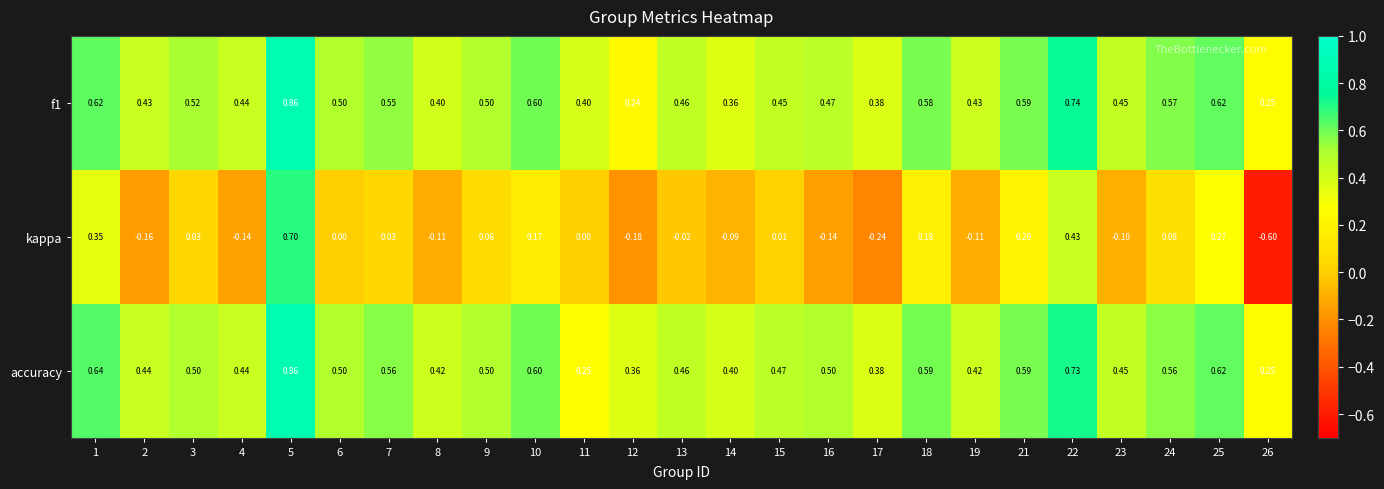

Which series has the largest range (max minus min)?

kappa